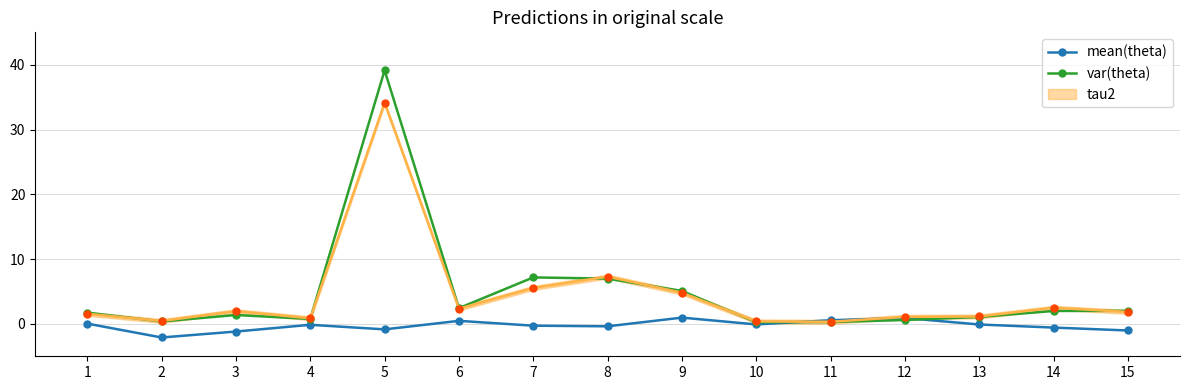

Where does the mean(theta) series first go above 0?

1